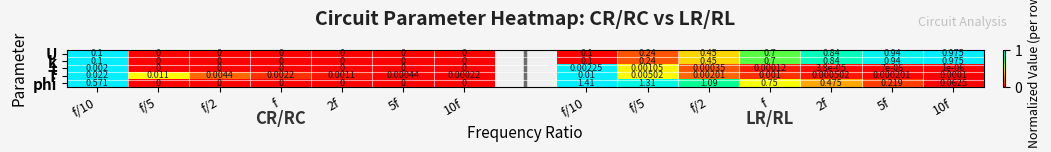

Which category has the highest value across all series?

f/10